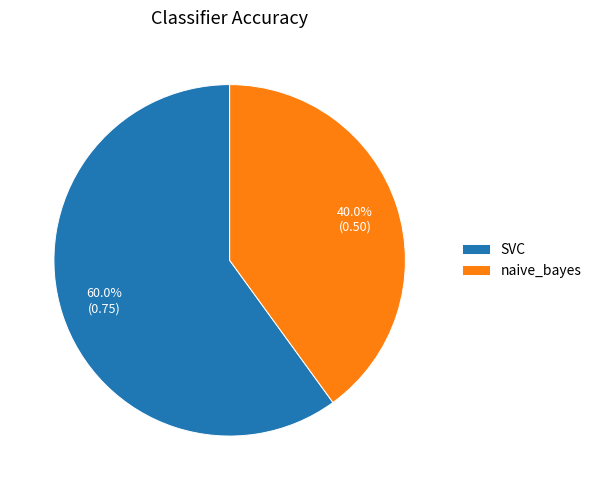

How much of the chart is everything except naive_bayes?

60.0%